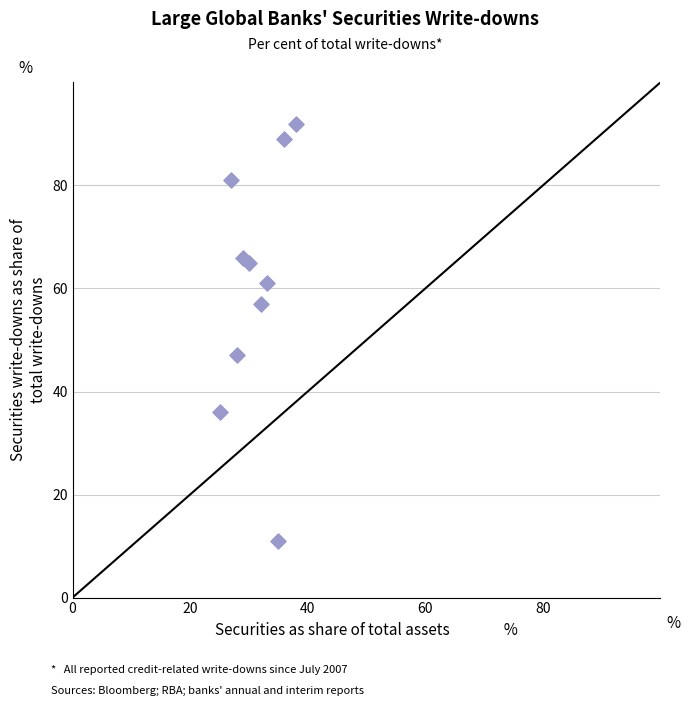

What Y value in the scatter plot is closest to 51?

47